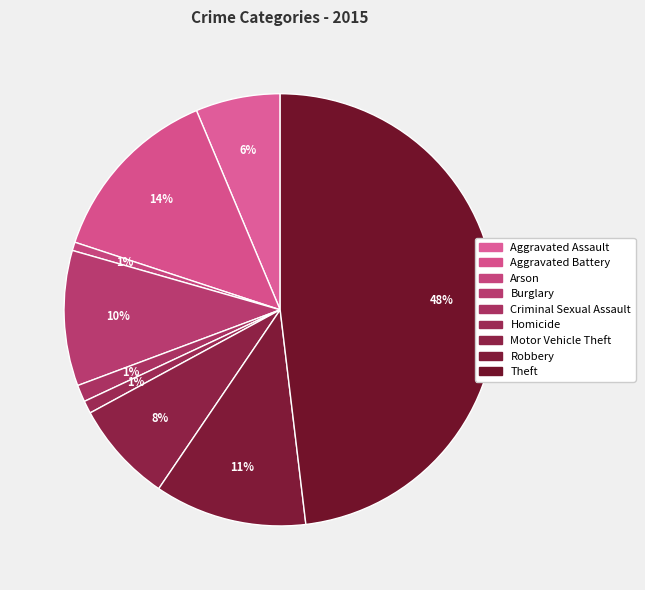

Rank the categories by value from highest to lowest.

Theft, Aggravated Battery, Robbery, Burglary, Motor Vehicle Theft, Aggravated Assault, Criminal Sexual Assault, Homicide, Arson